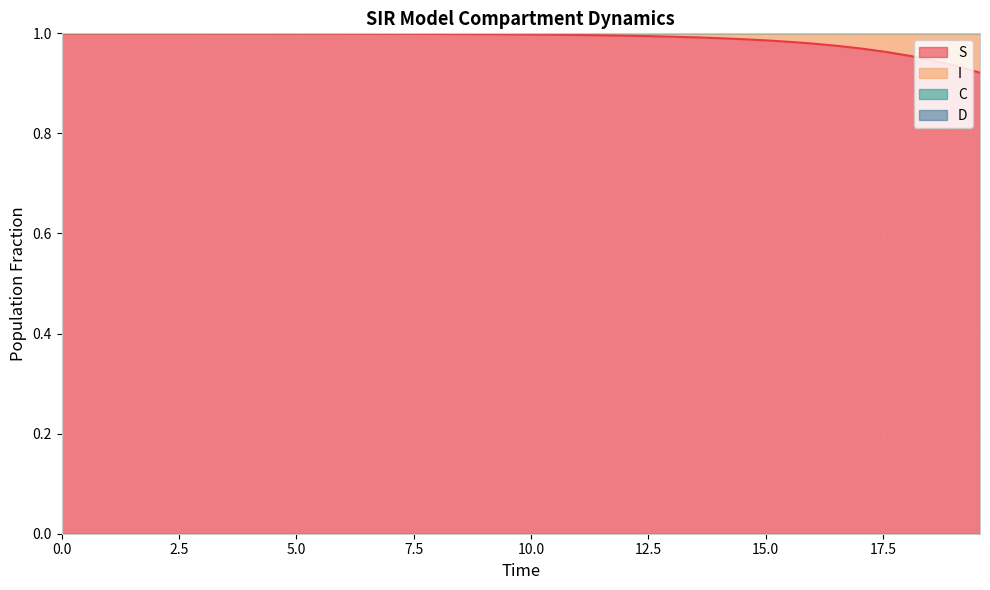

What is the sum of all C values?

48.1